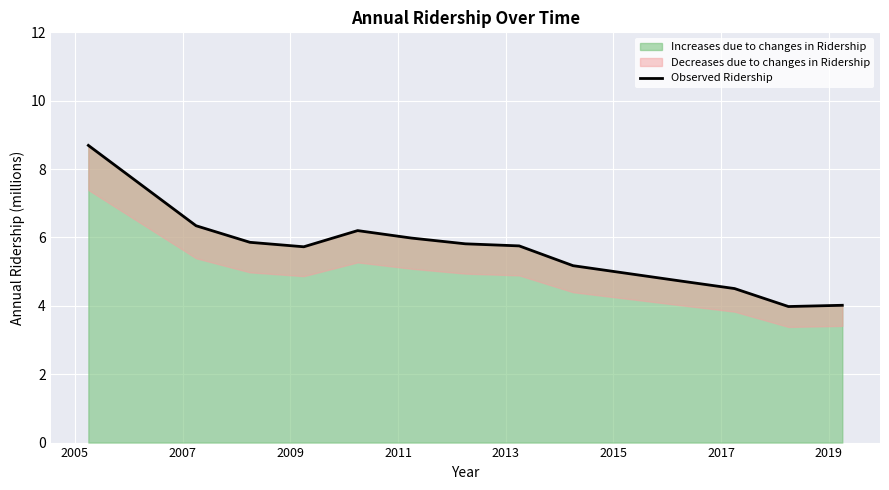

What is the difference between the maximum and minimum values?

4.7